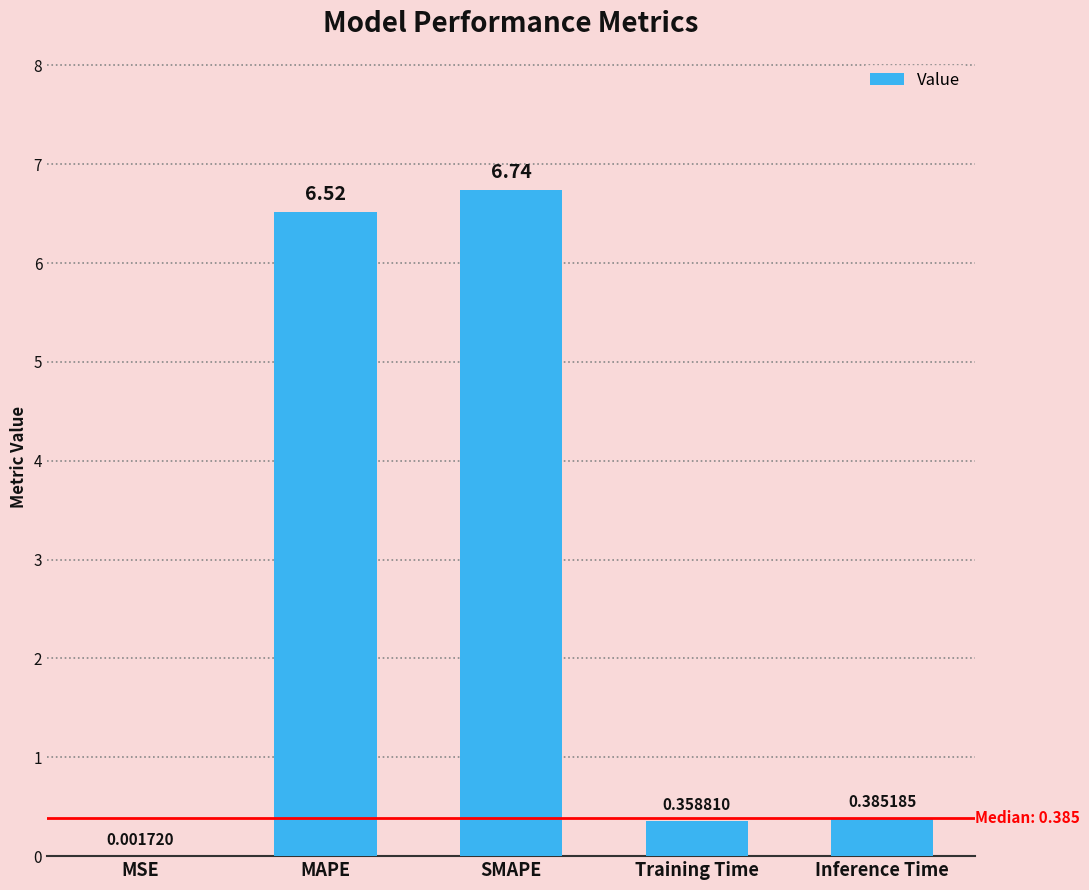

Are the bars horizontal?

No